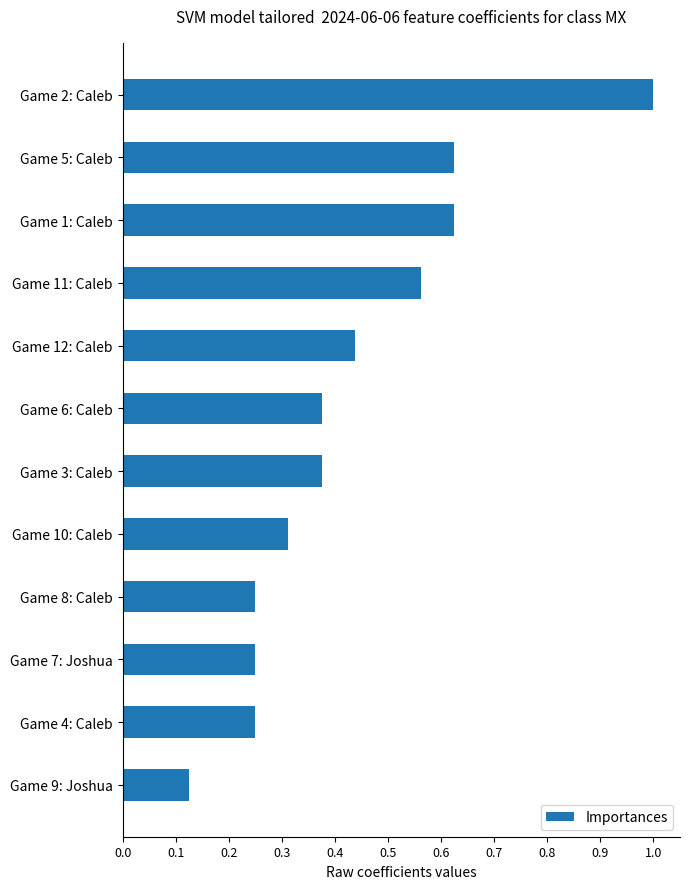

At which category does the chart reach its peak across all series?

Game 2: Caleb